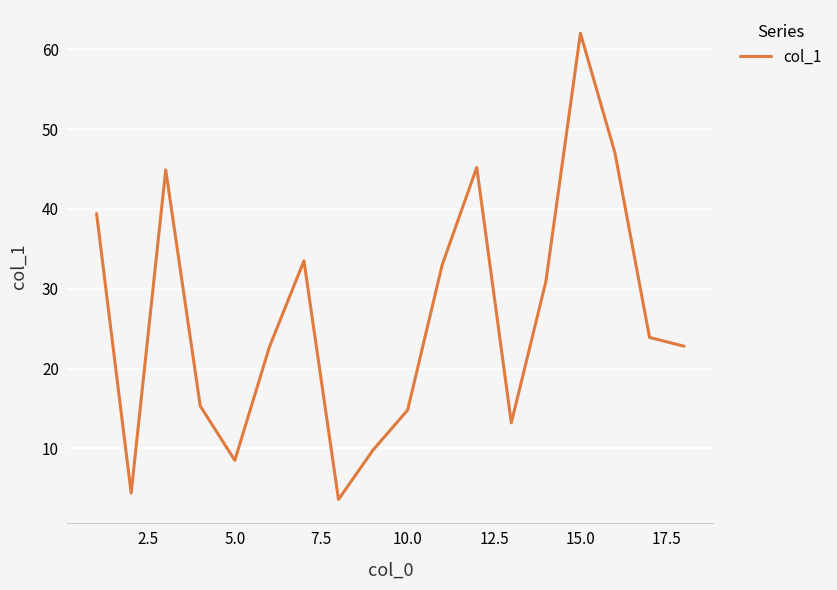

What is the maximum value shown in the chart?

62.0